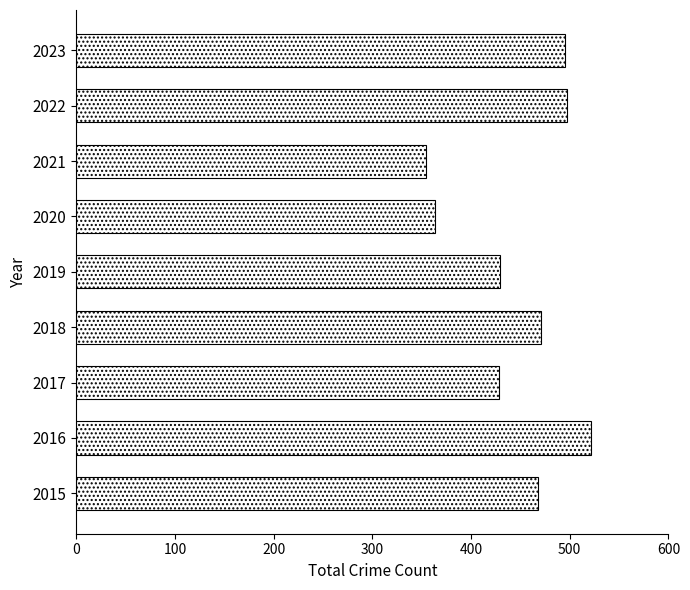

What is the average value?

448